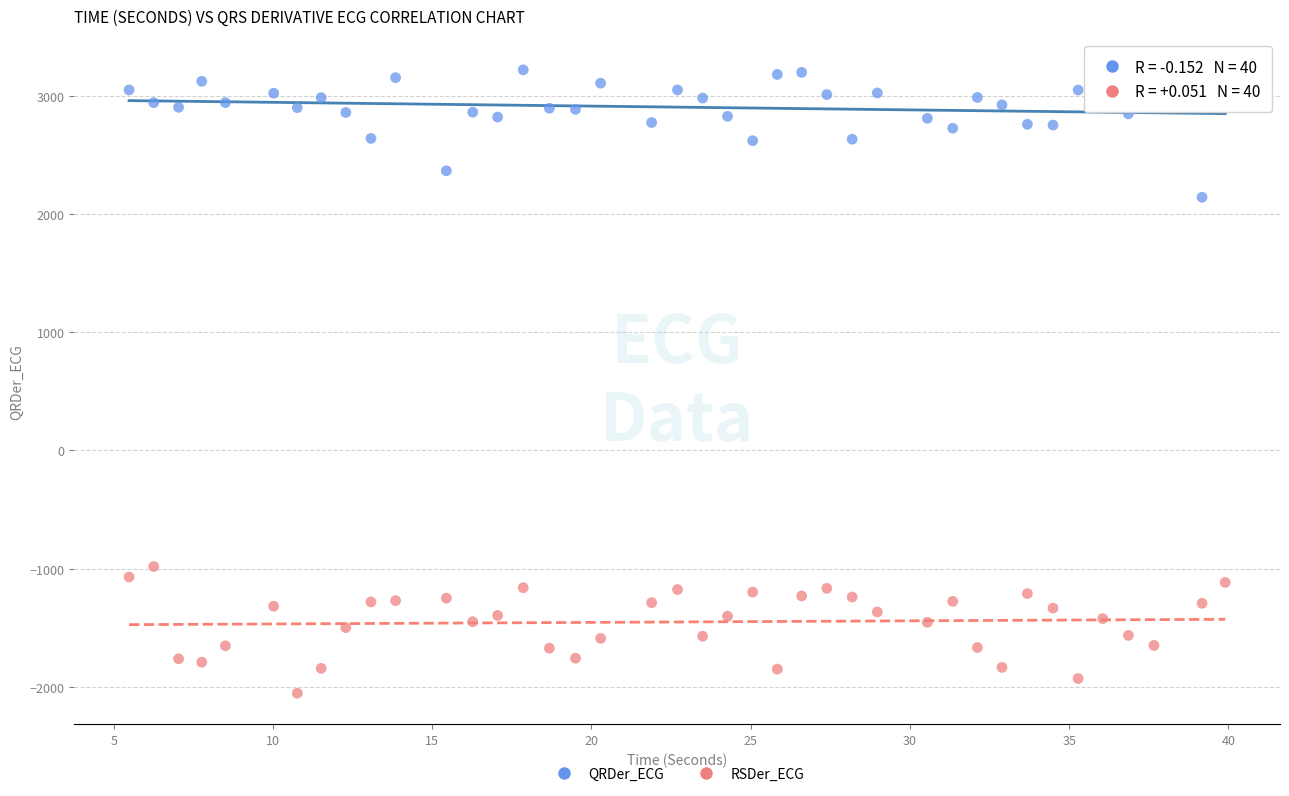

Across all data points, what is the range of Y values (max minus min)?

5269.8